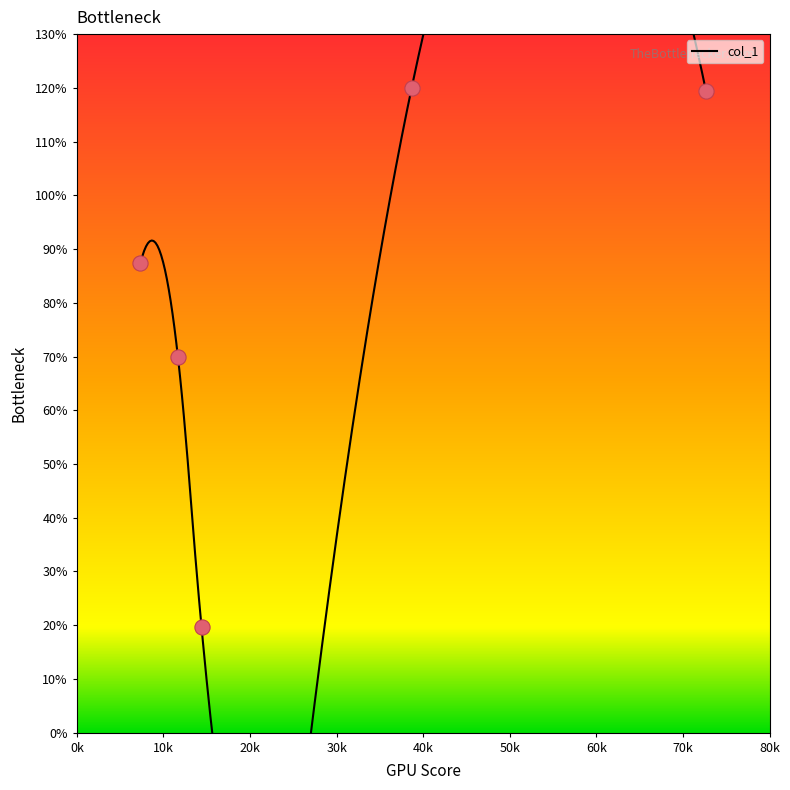

What is the ratio of the value at 38.666666666666664 to the value at 11.666666666666666?

1.7